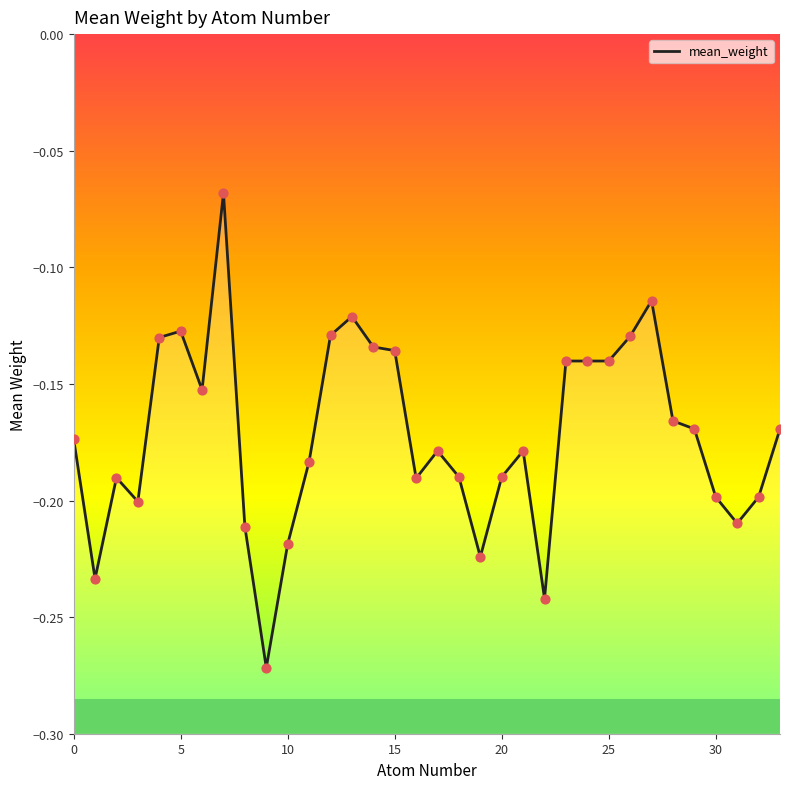

Which has a higher value, 24 or 31?

24